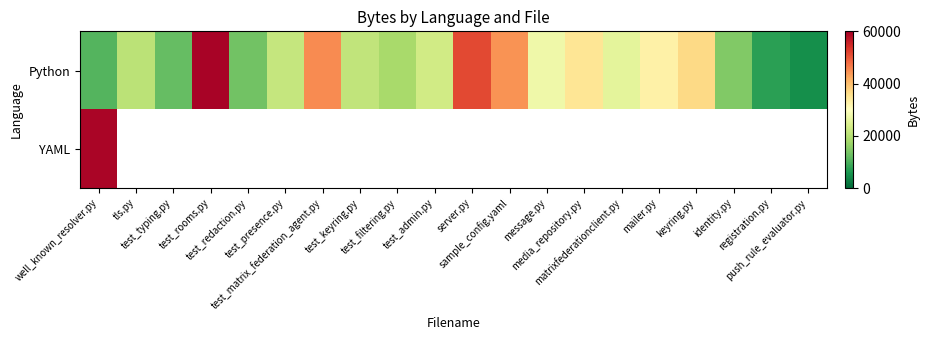

Between well_known_resolver.py and test_presence.py, which series saw the biggest shift?

Python